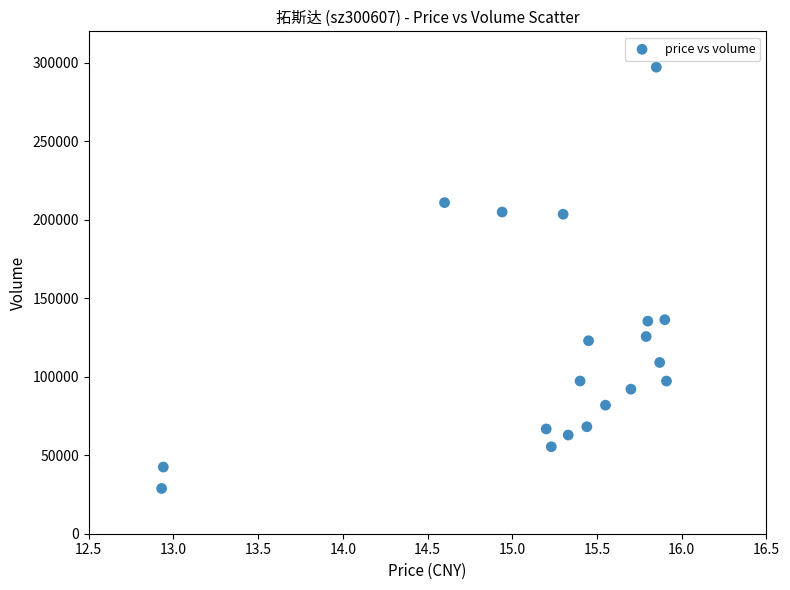

What is the range of Y values (max minus min)?

268337